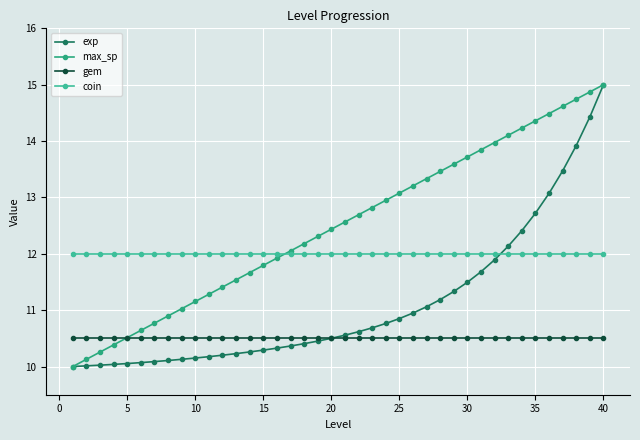

Does the chart have visible grid lines?

Yes